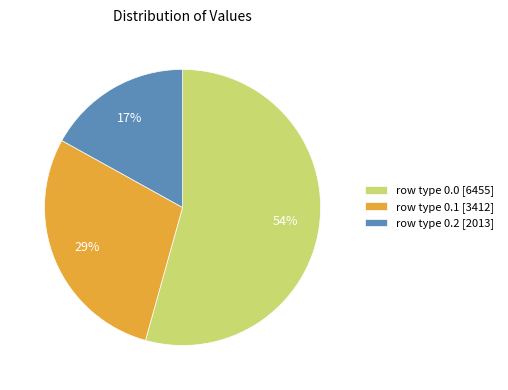

Combined, do row type 0.1 [3412] and row type 0.2 [2013] account for over 50%?

No